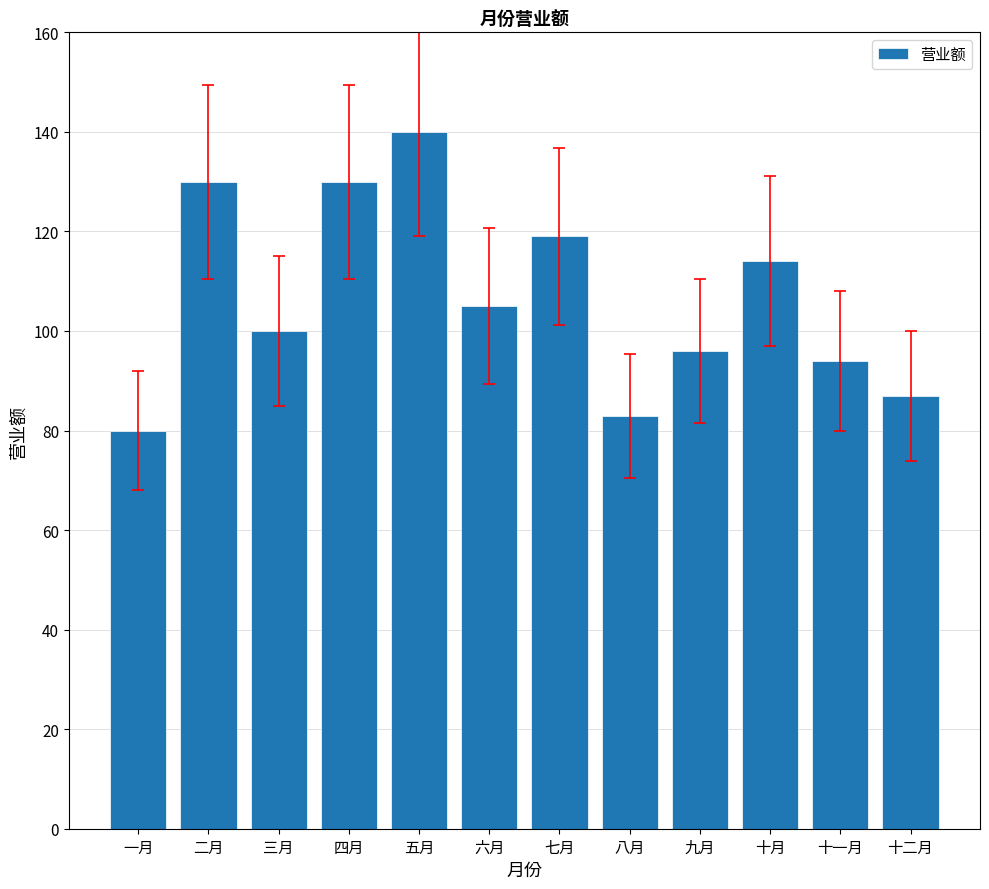

What is the value of the 2nd bar from the left?

130